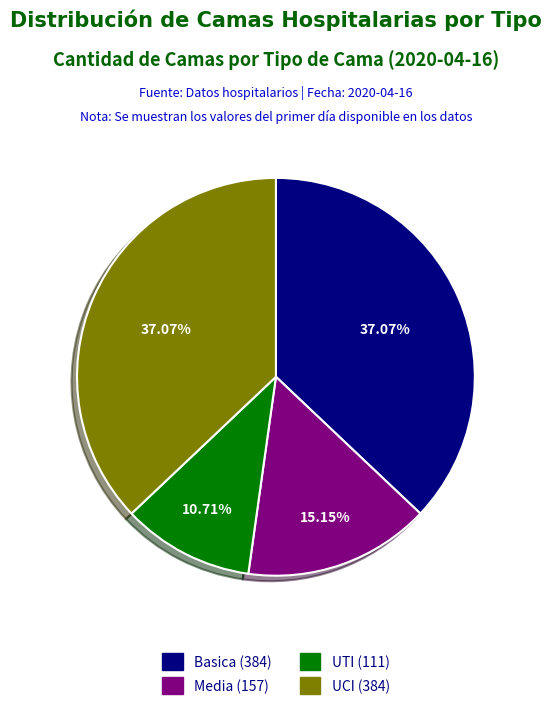

Which category has the smallest portion of the pie?

UTI